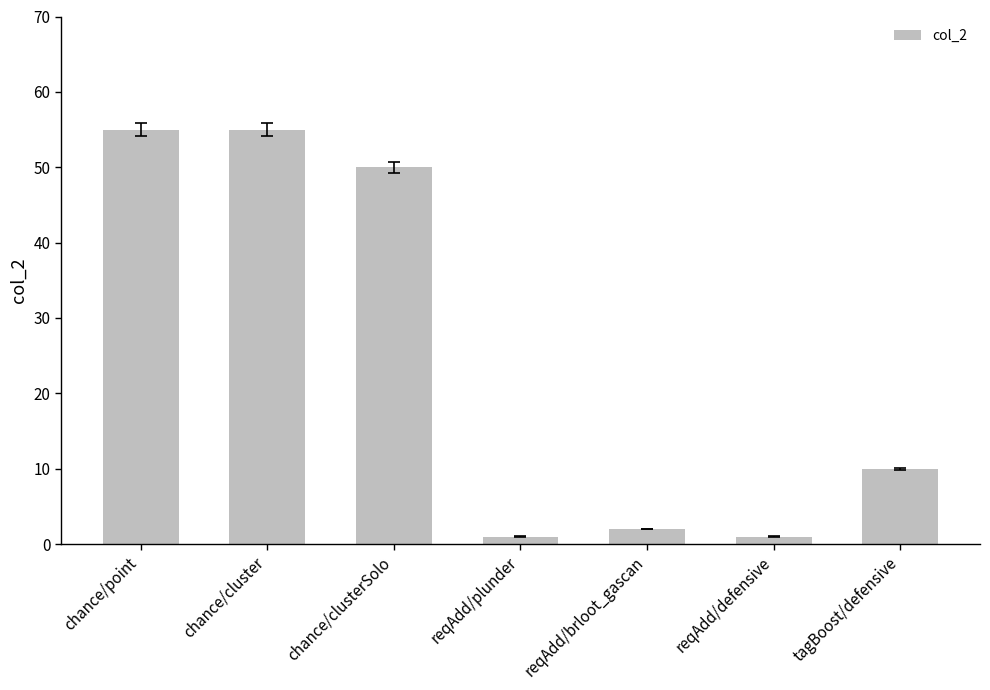

What is the greatest value displayed?

55